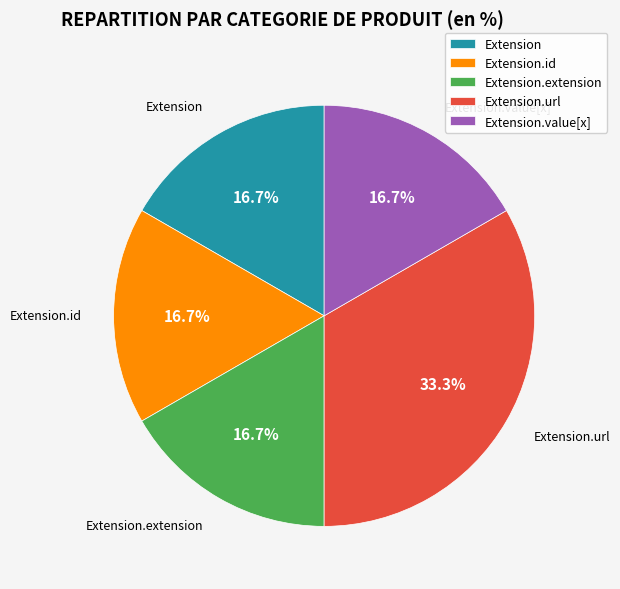

Approximately how many times larger is the value at Extension.url compared to Extension.value[x]?

2.0